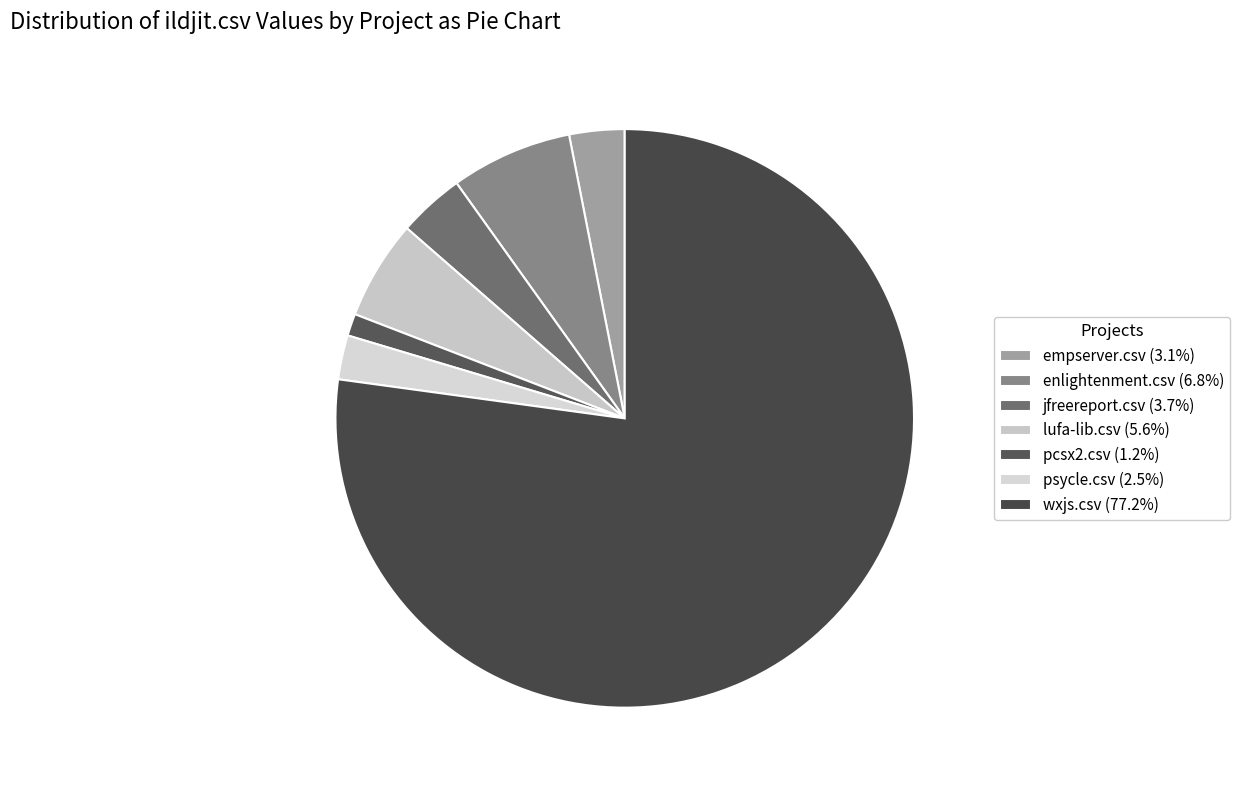

How many segments does this pie chart have?

7